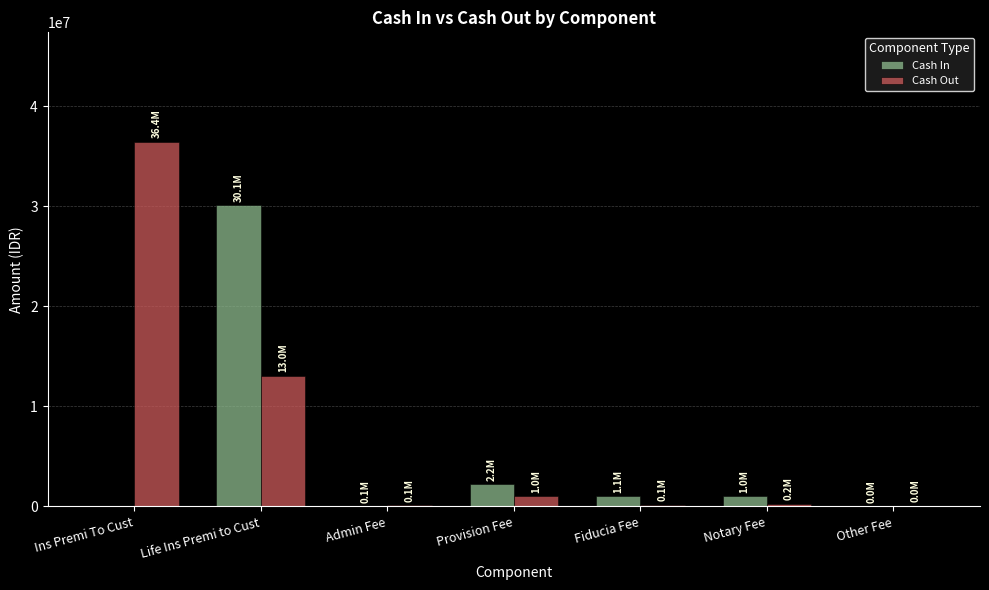

What are all the series names shown in the legend?

Cash In, Cash Out